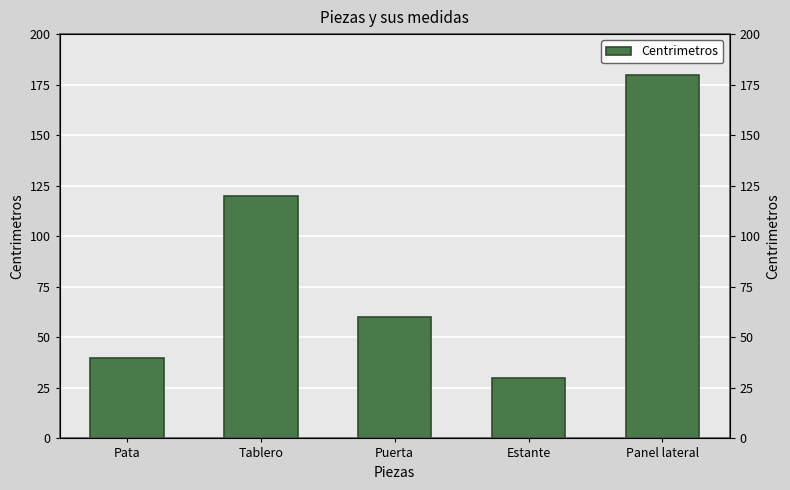

What is the smallest value displayed?

30